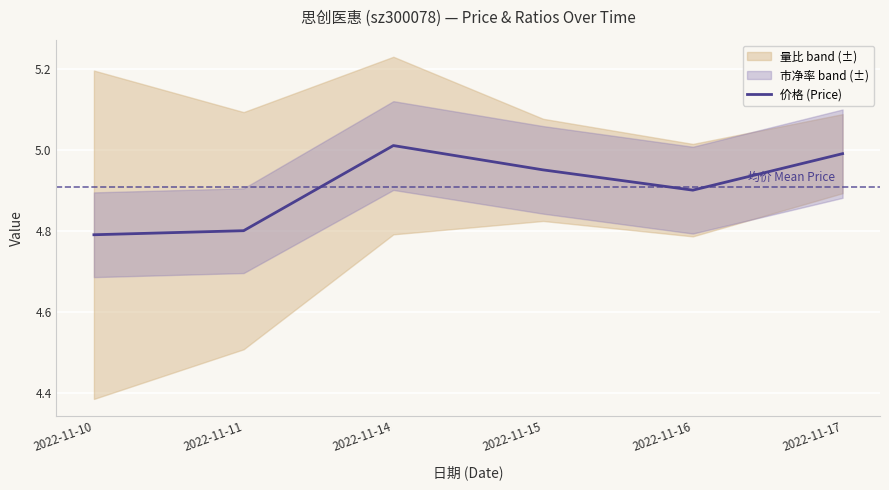

How many categories are shown in the chart?

6